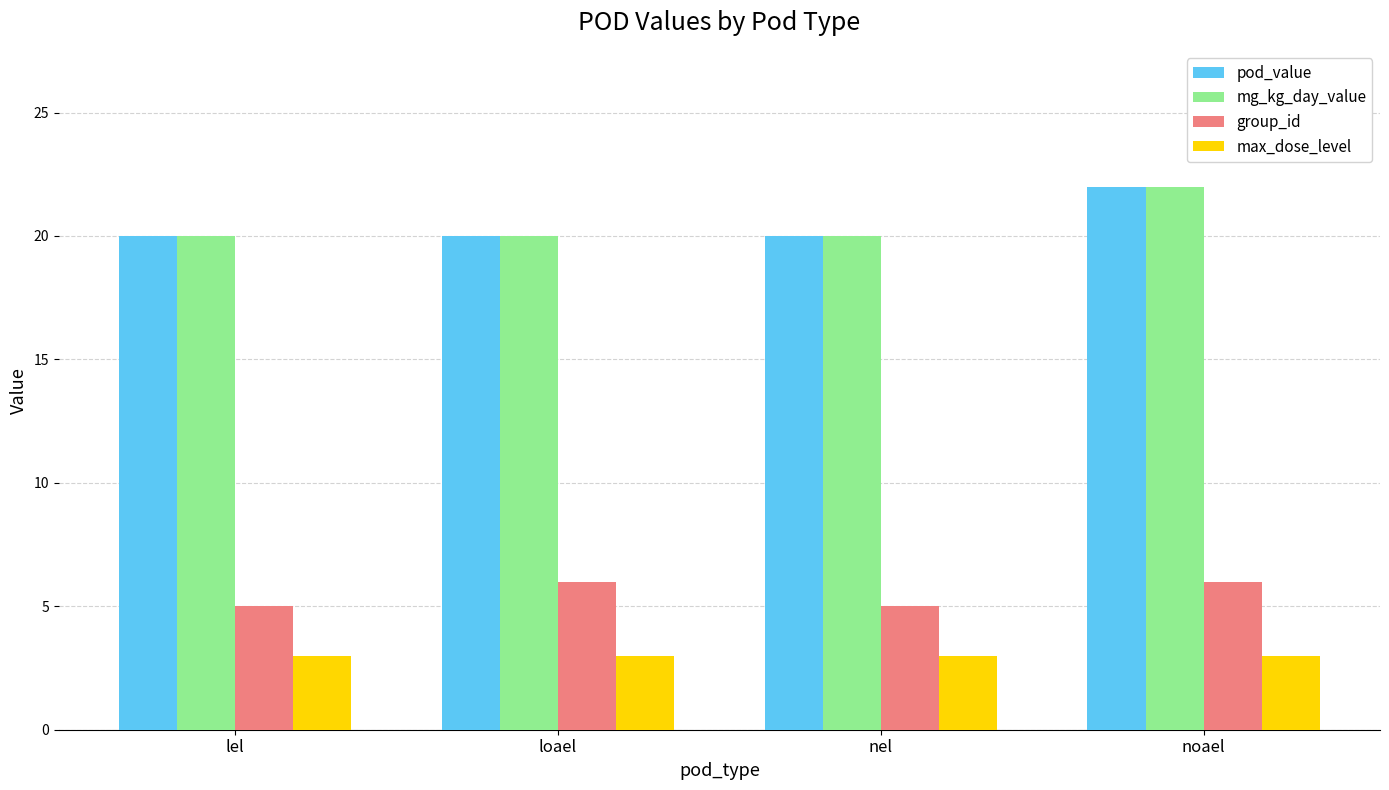

What is the total value across all series at noael?

53